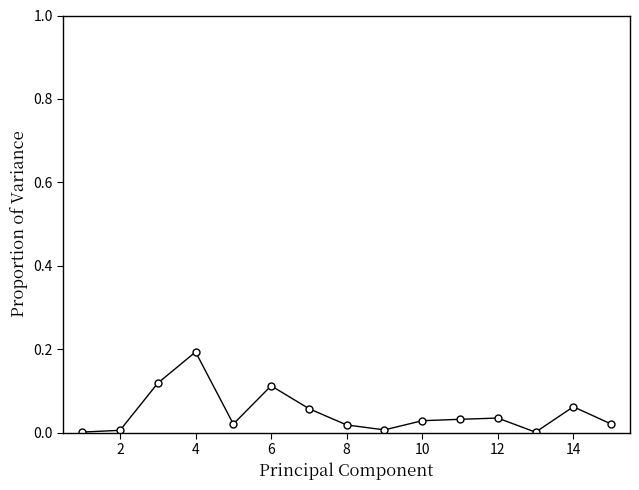

True or false: there are more than 2 points higher than both neighbors.

True